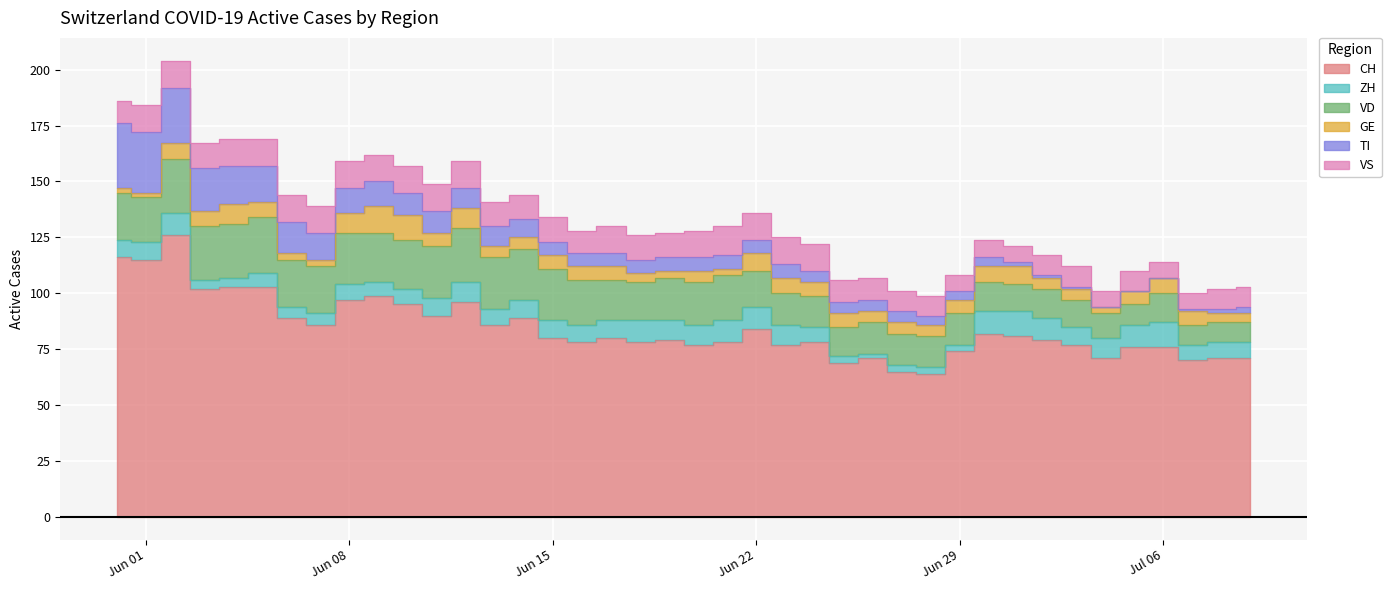

Where is TI nearest to the value 14?

2020-06-06